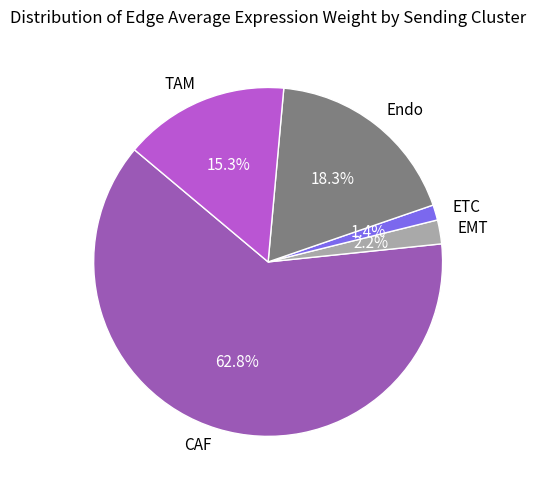

Do CAF and EMT together represent more than half of the pie?

Yes